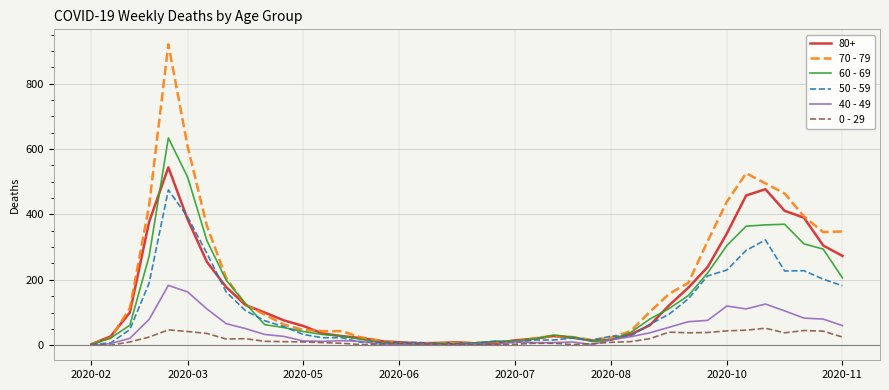

Which series has the largest range (max minus min)?

70 - 79